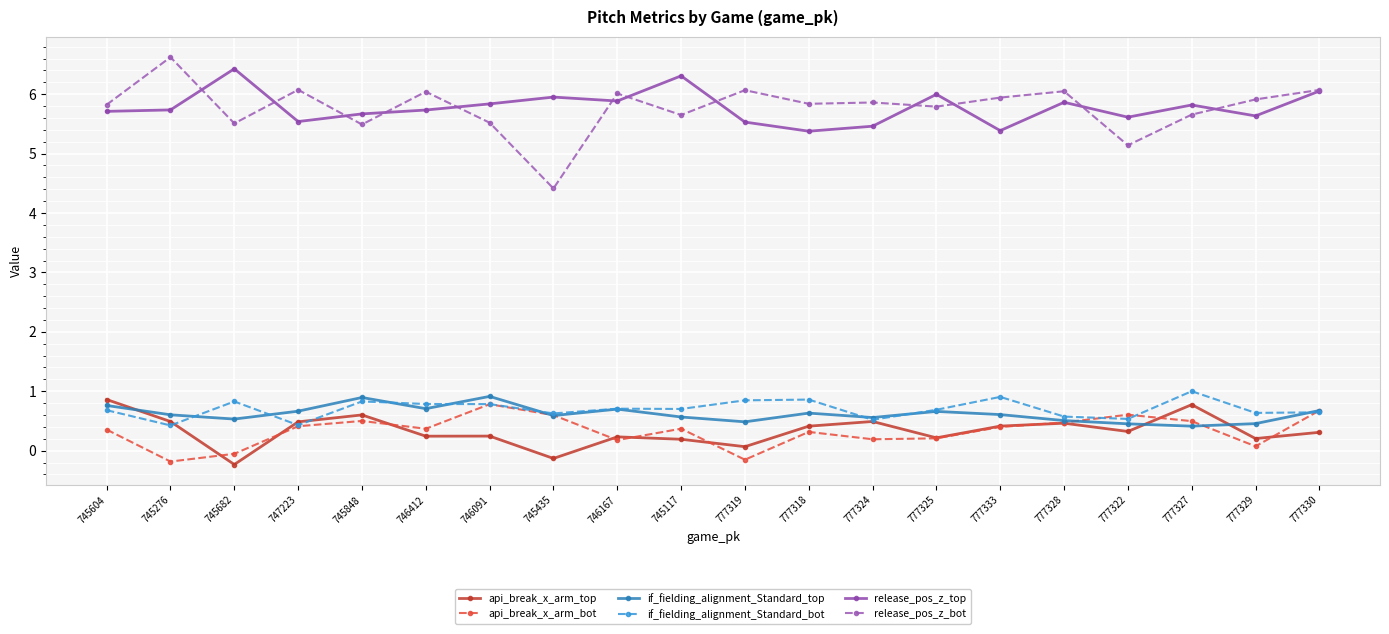

What is the difference between the maximum and minimum values in the if_fielding_alignment_Standard_bot series?

0.6